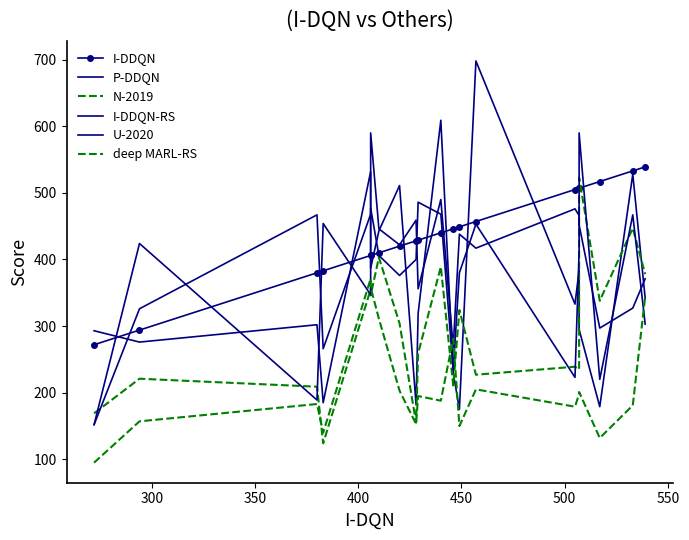

What is the lowest value of the P-DDQN series?

175